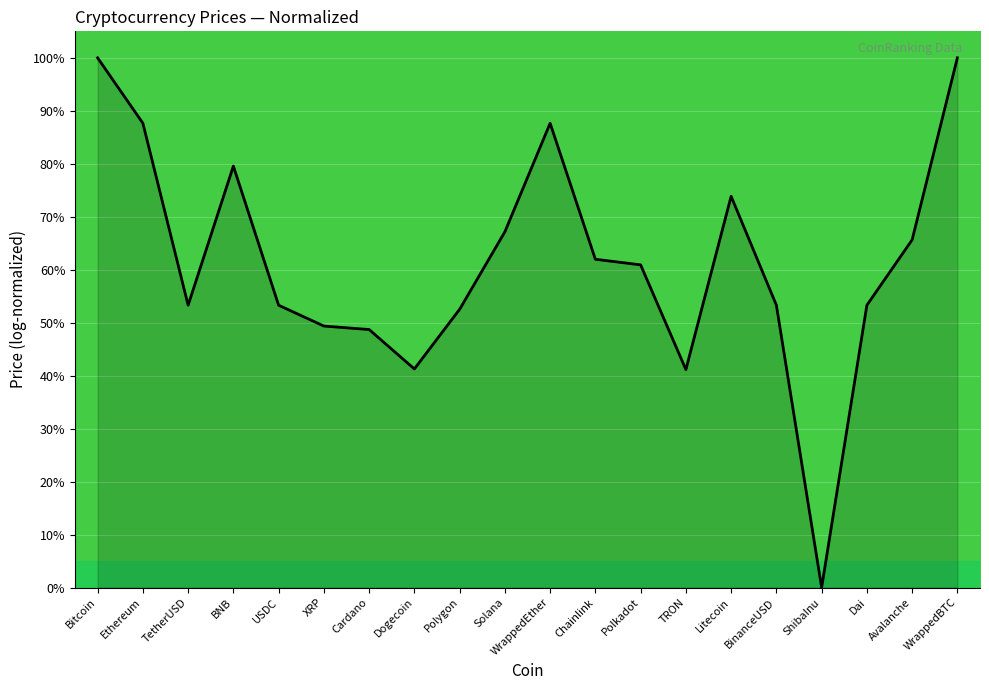

What position from the right is Dai?

3